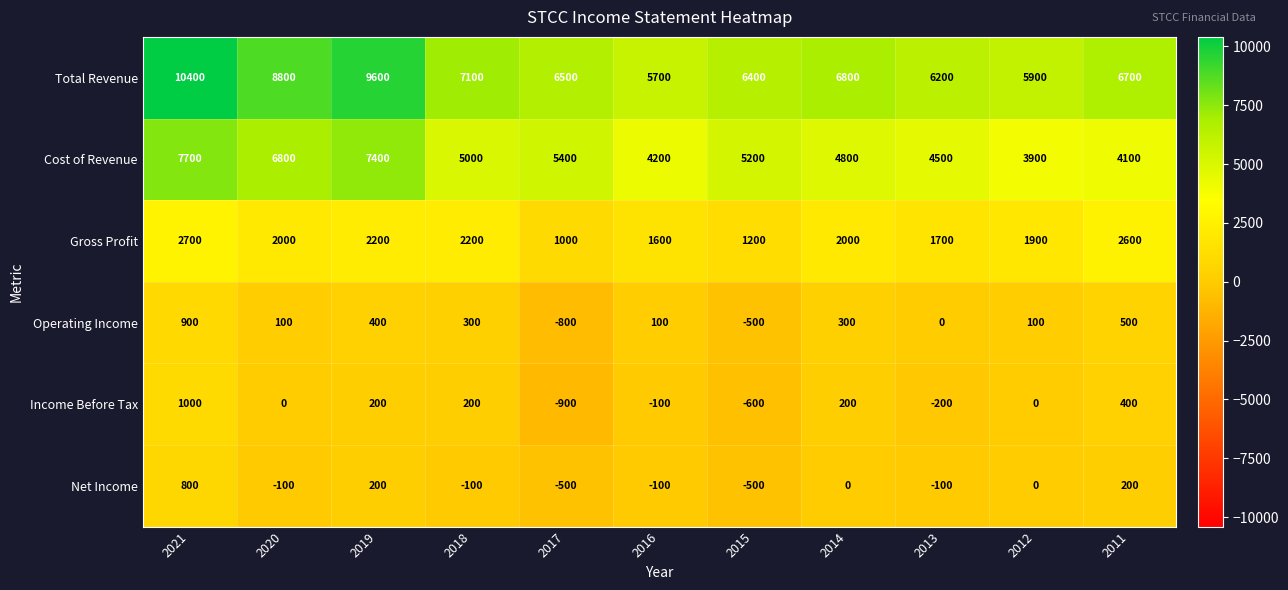

Where is Cost of Revenue nearest to the value 5800?

2017